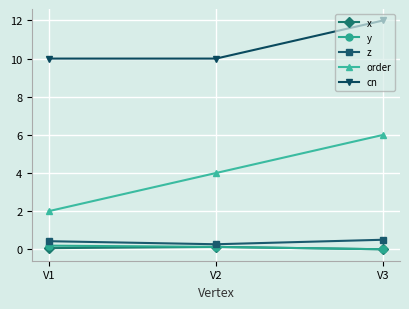

What is the spread (max minus min) of values at V1?

9.9